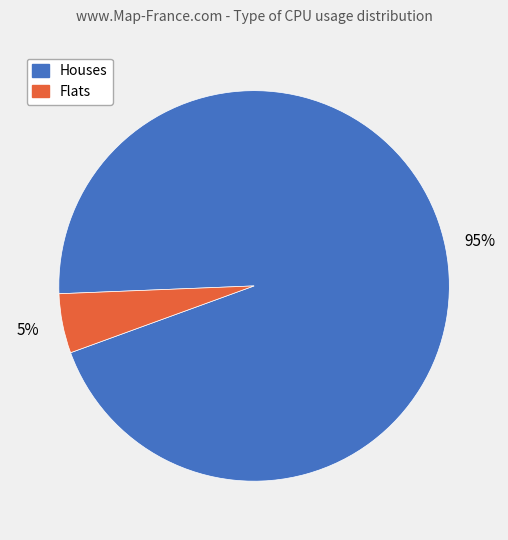

To the nearest percent, what is the average slice percentage?

50%